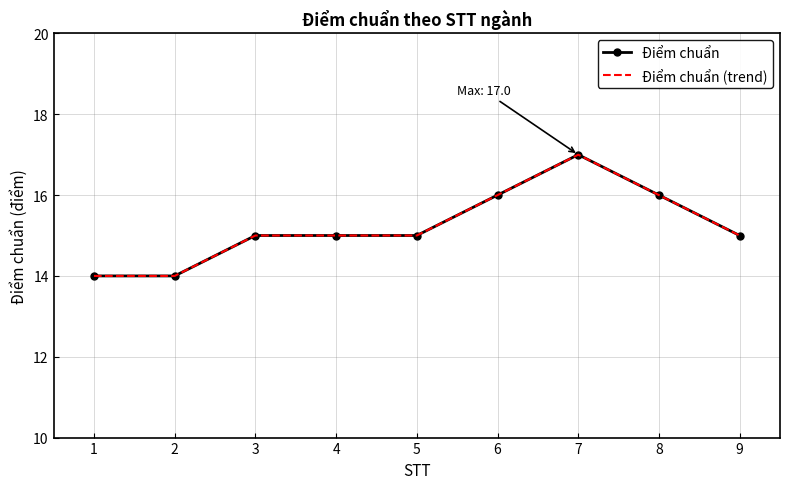

What is the sum of all Điểm chuẩn values?

137